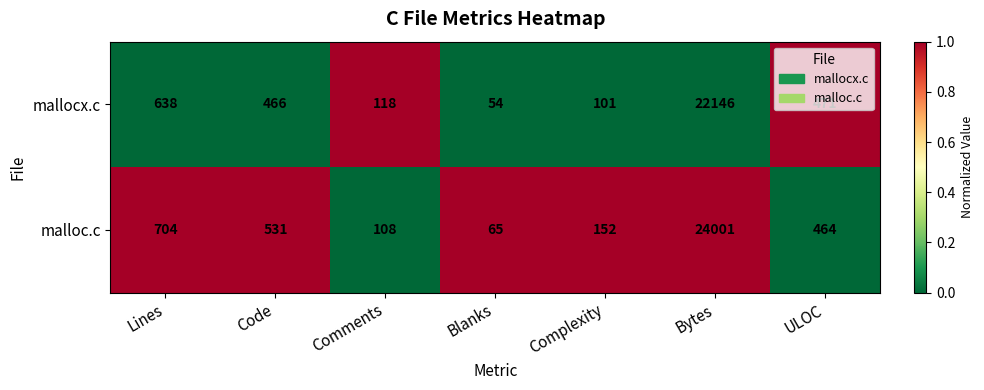

What is the total value across all series at Bytes?

46147